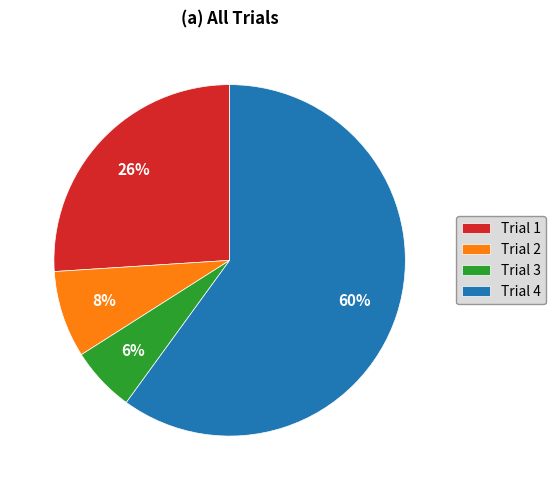

Which category accounts for the majority?

Trial 4